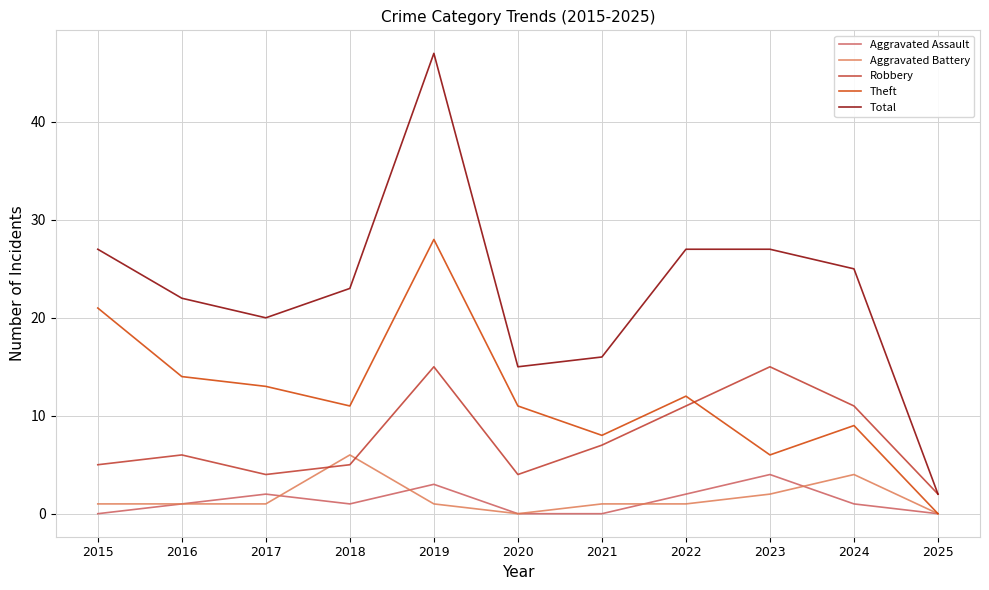

Is this an area chart (filled region under the line)?

No